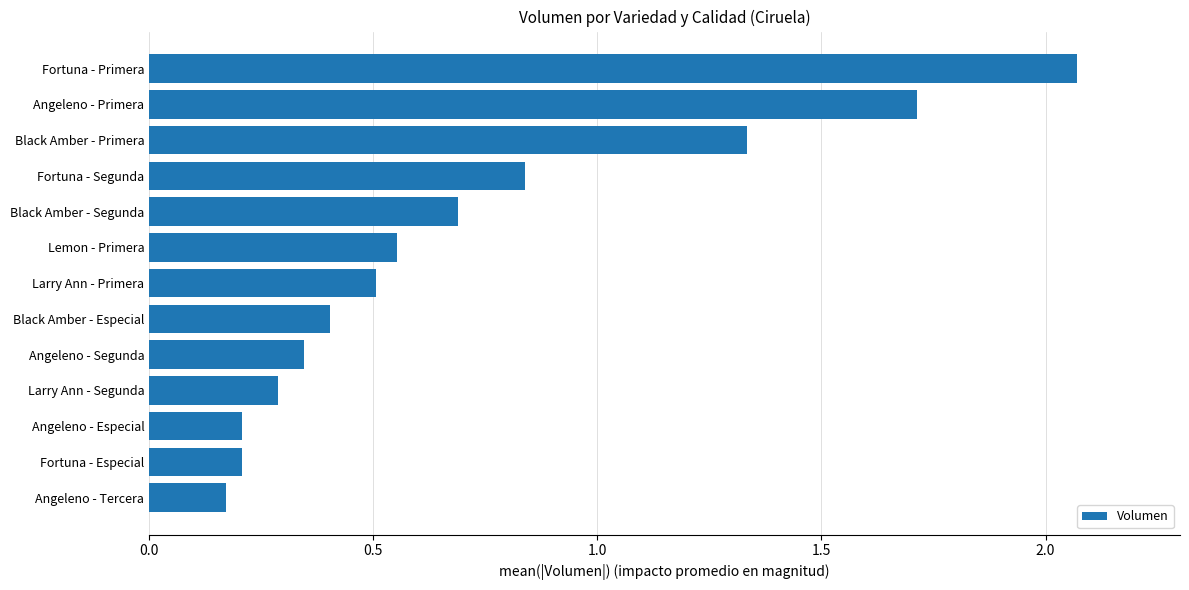

Which category has the highest value across all series?

Fortuna - Primera